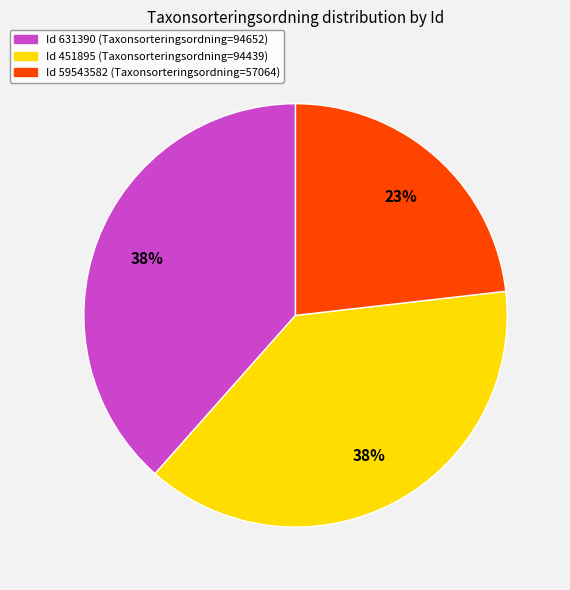

Is there a majority slice in this chart?

No